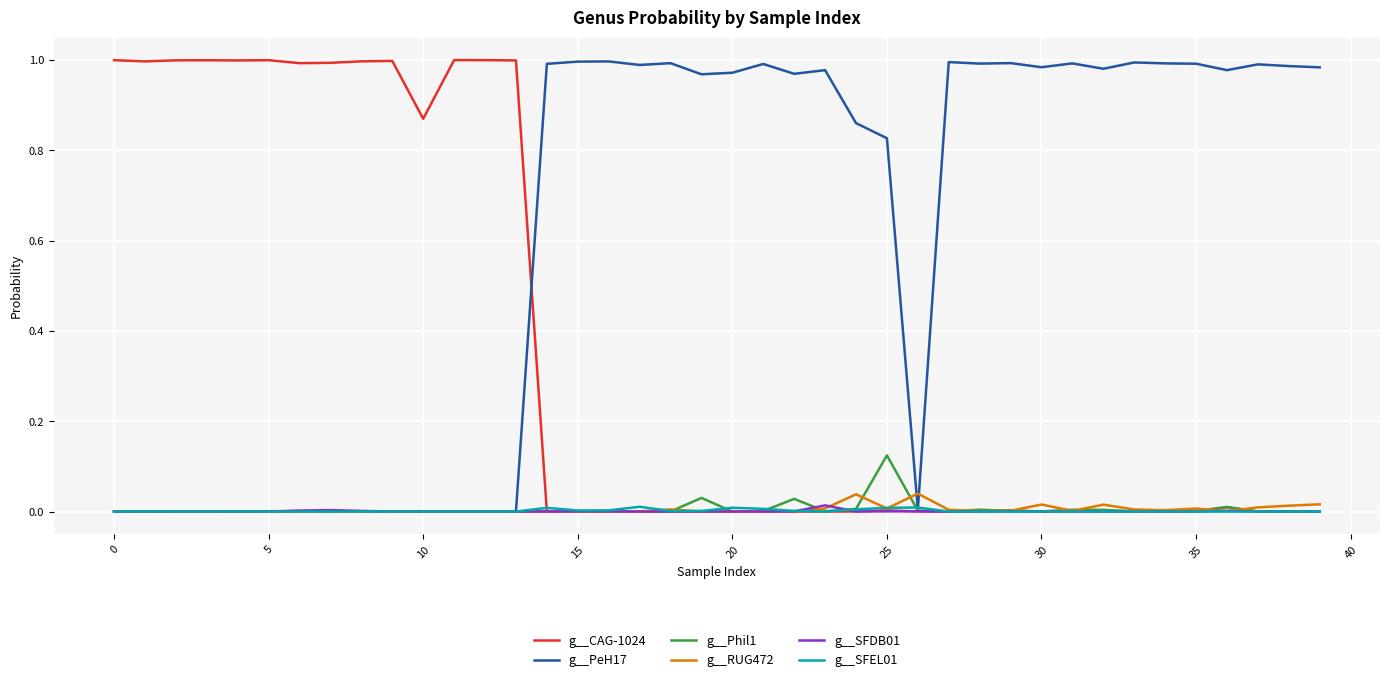

Which series has the largest total across all categories?

g__PeH17